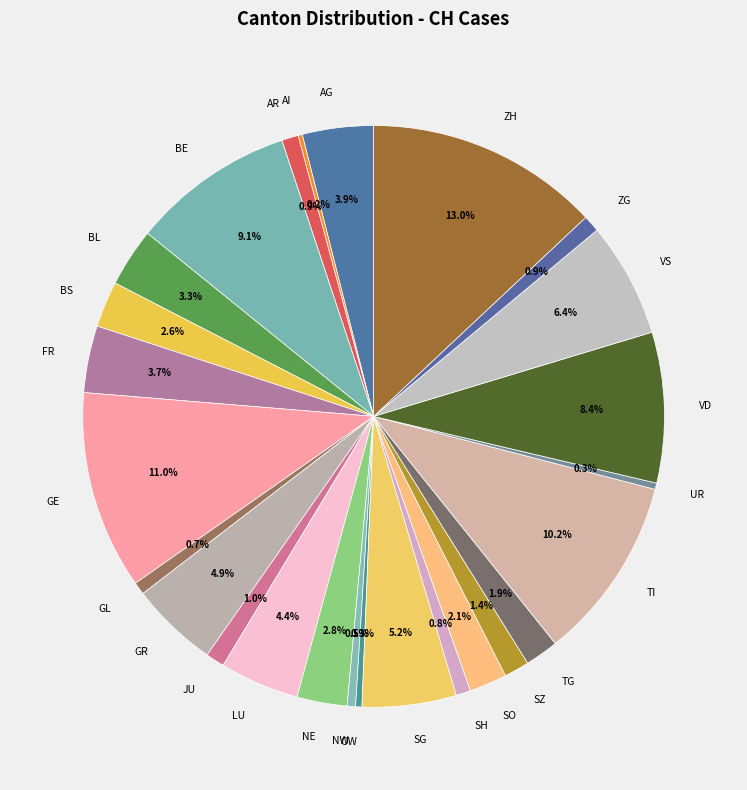

Does any single category account for the majority?

No